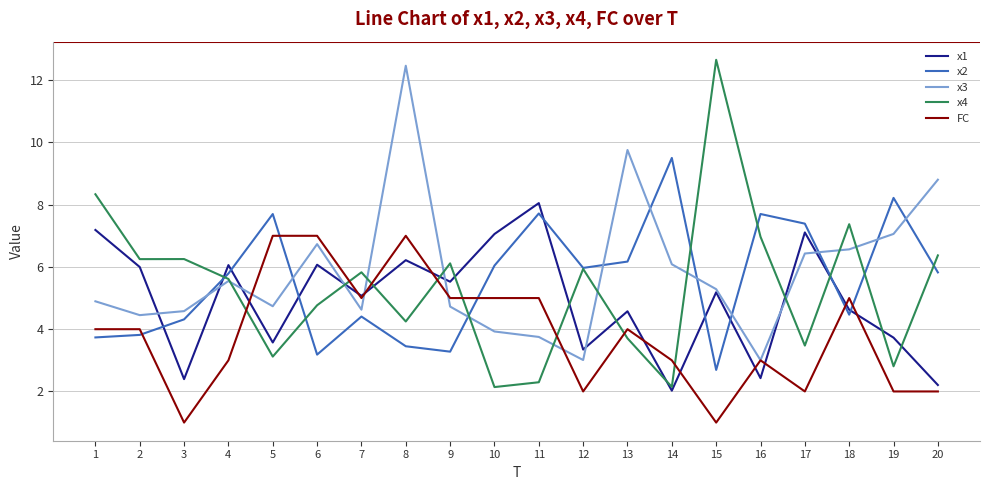

What is the spread (max minus min) of values at 4?

3.1